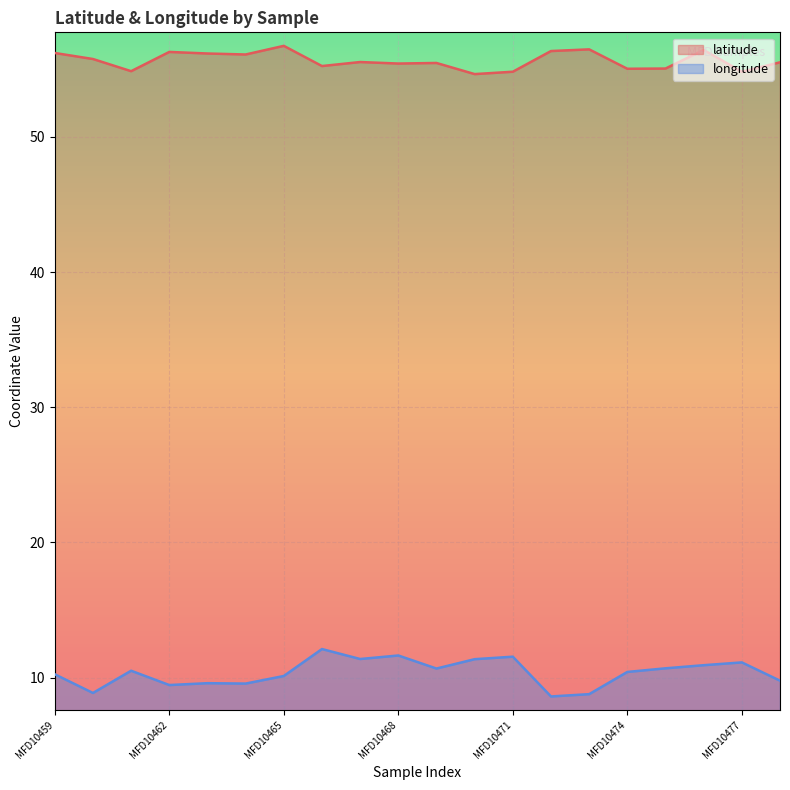

How many data points does each series have?

20